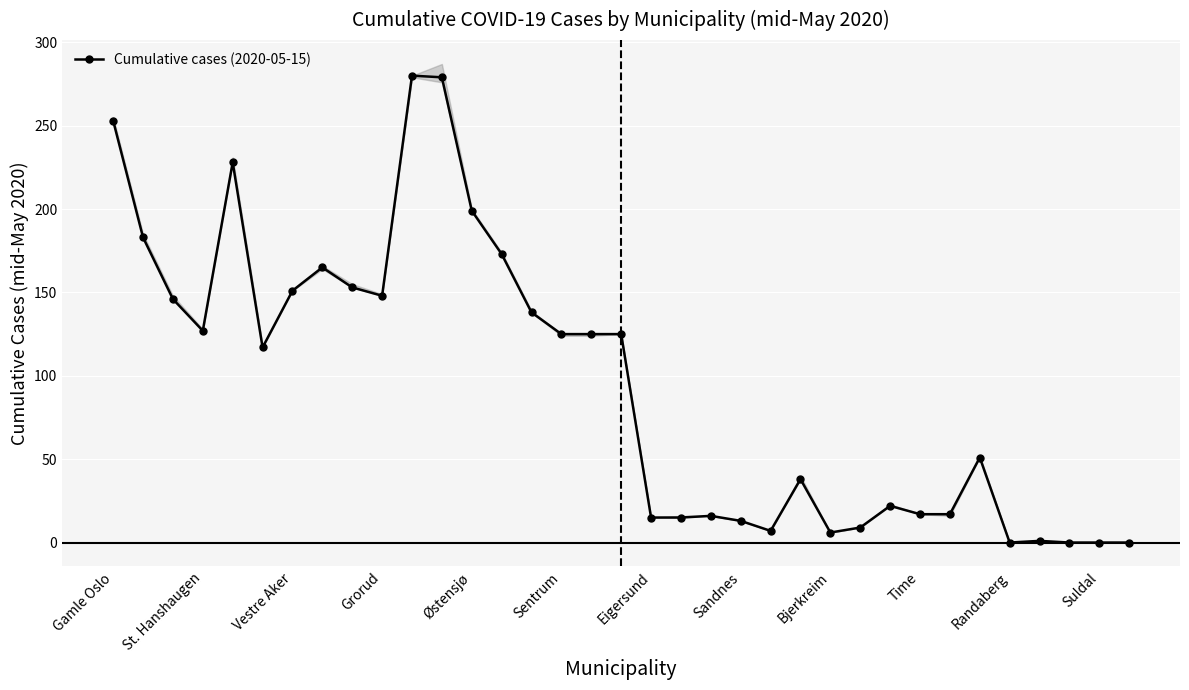

The Cumulative cases (2020-05-15) series shows 15 at Eigersund. True or false?

True